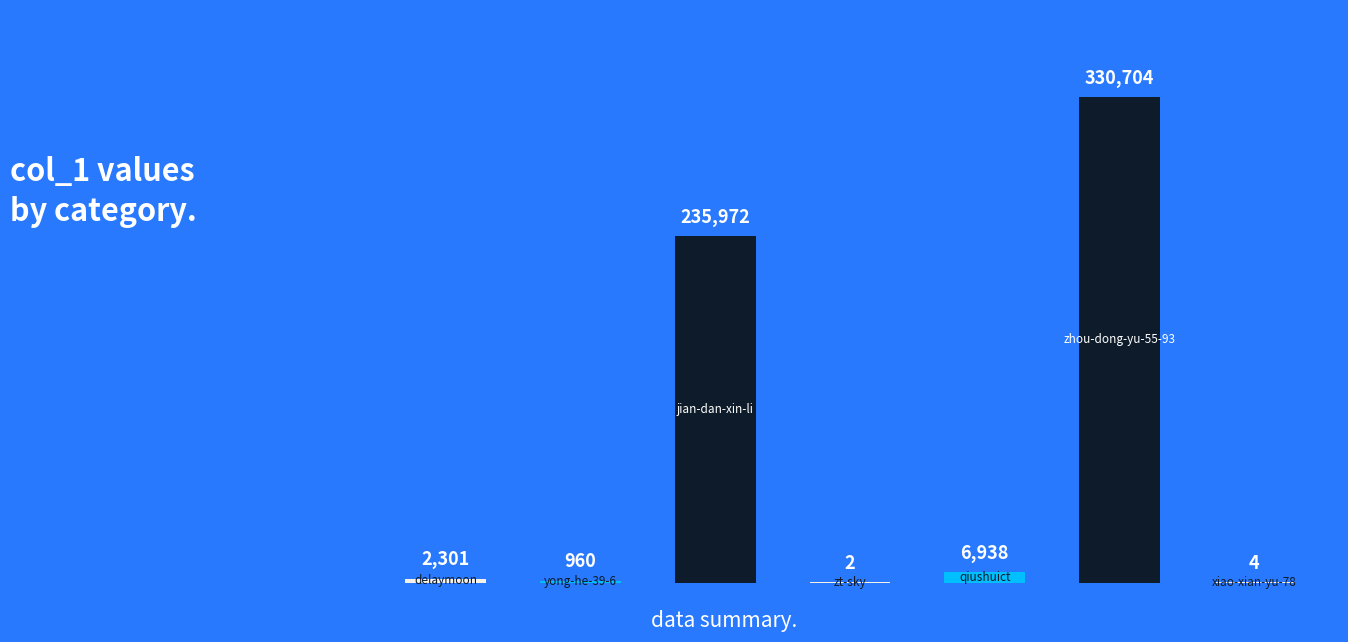

What is the approximate value at qiushuict, to the nearest 100?

6900